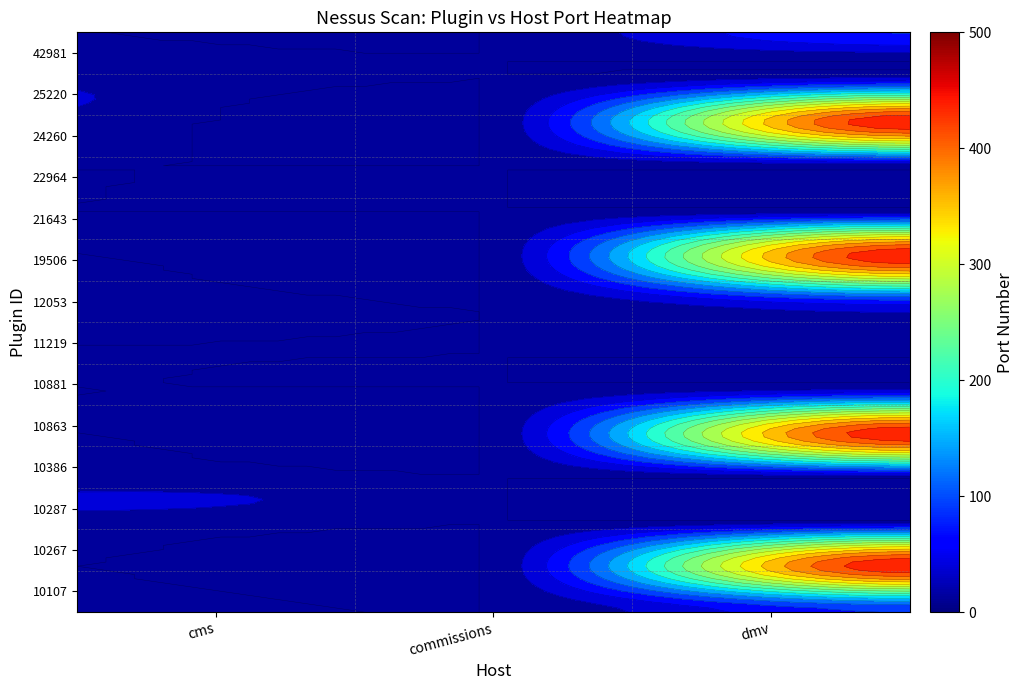

Is the value of dmv.platinumcredit.co.ug at 10267 greater than the value of cms.platinumcredit.co.ug at 10863?

Yes